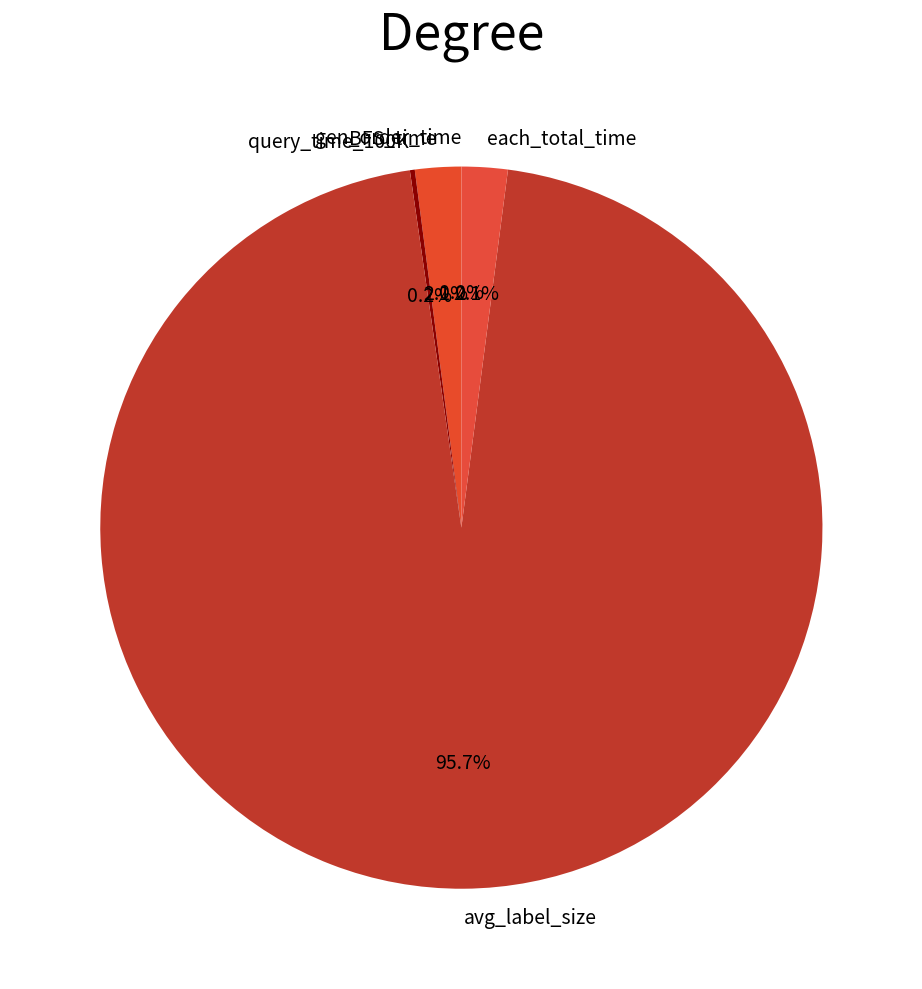

To the nearest percent, what percentage of the pie is avg_label_size?

96%